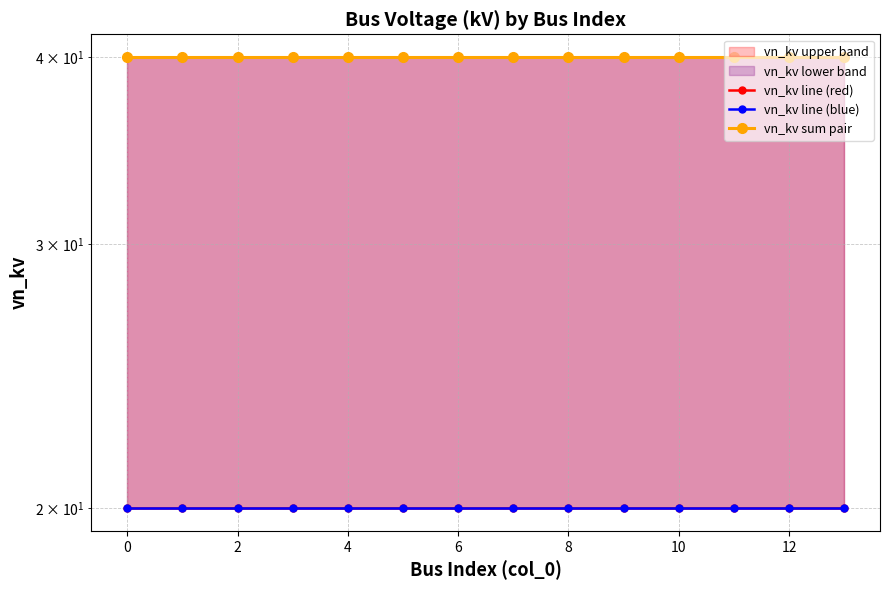

True or false: vn_kv line (red) and vn_kv line (blue) cross at least once.

False